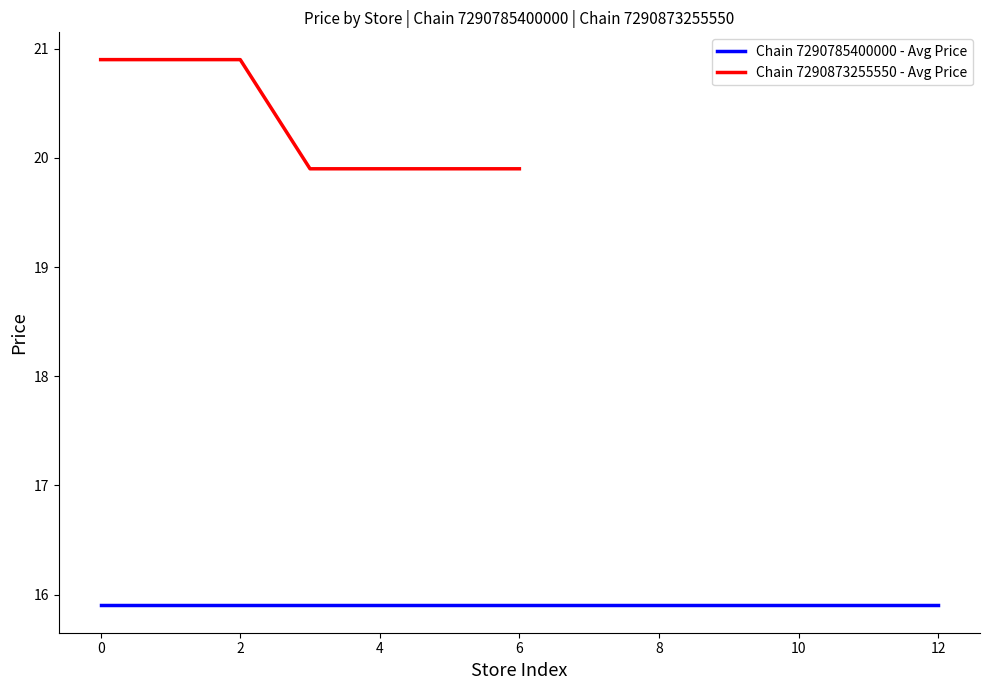

Is it true that Chain 7290873255550 - Avg Price equals 19.9 at 4?

True